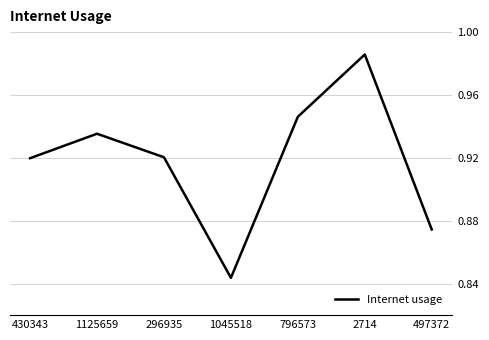

How many values are between 0 and 1?

7